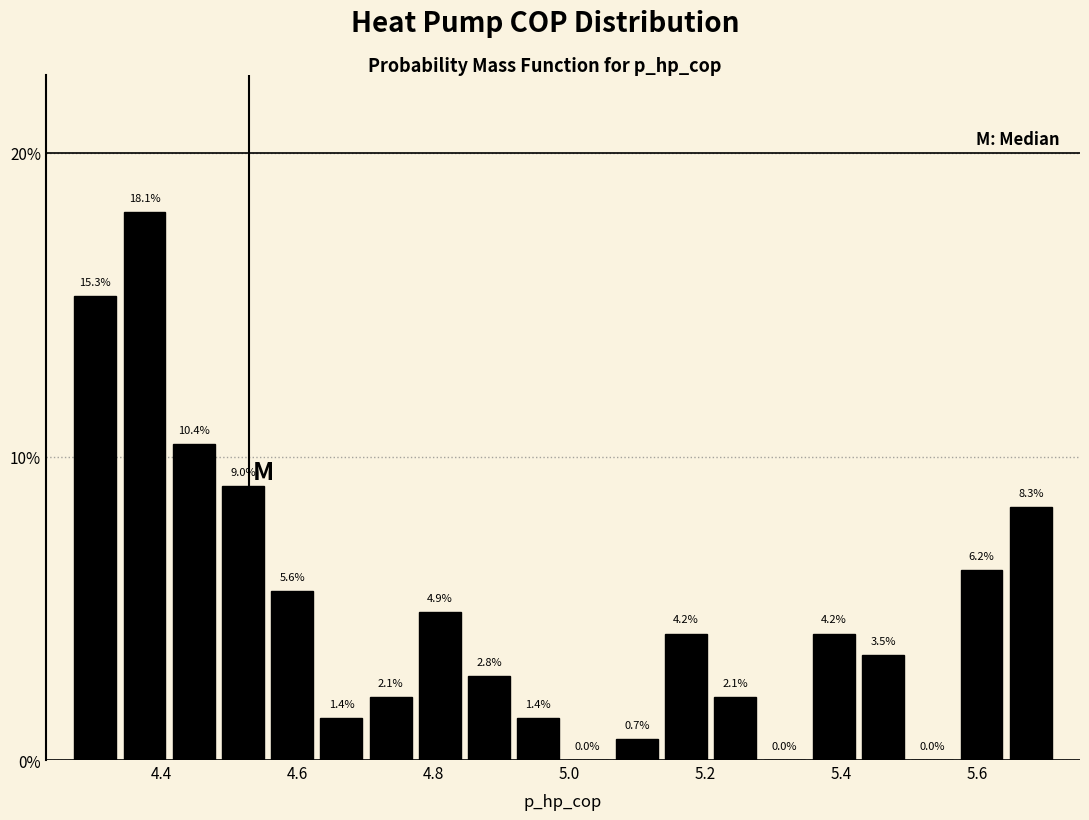

Around what value on the x-axis is the tallest bar? Give the approximate position of its centre, as read against the axis.

4.38